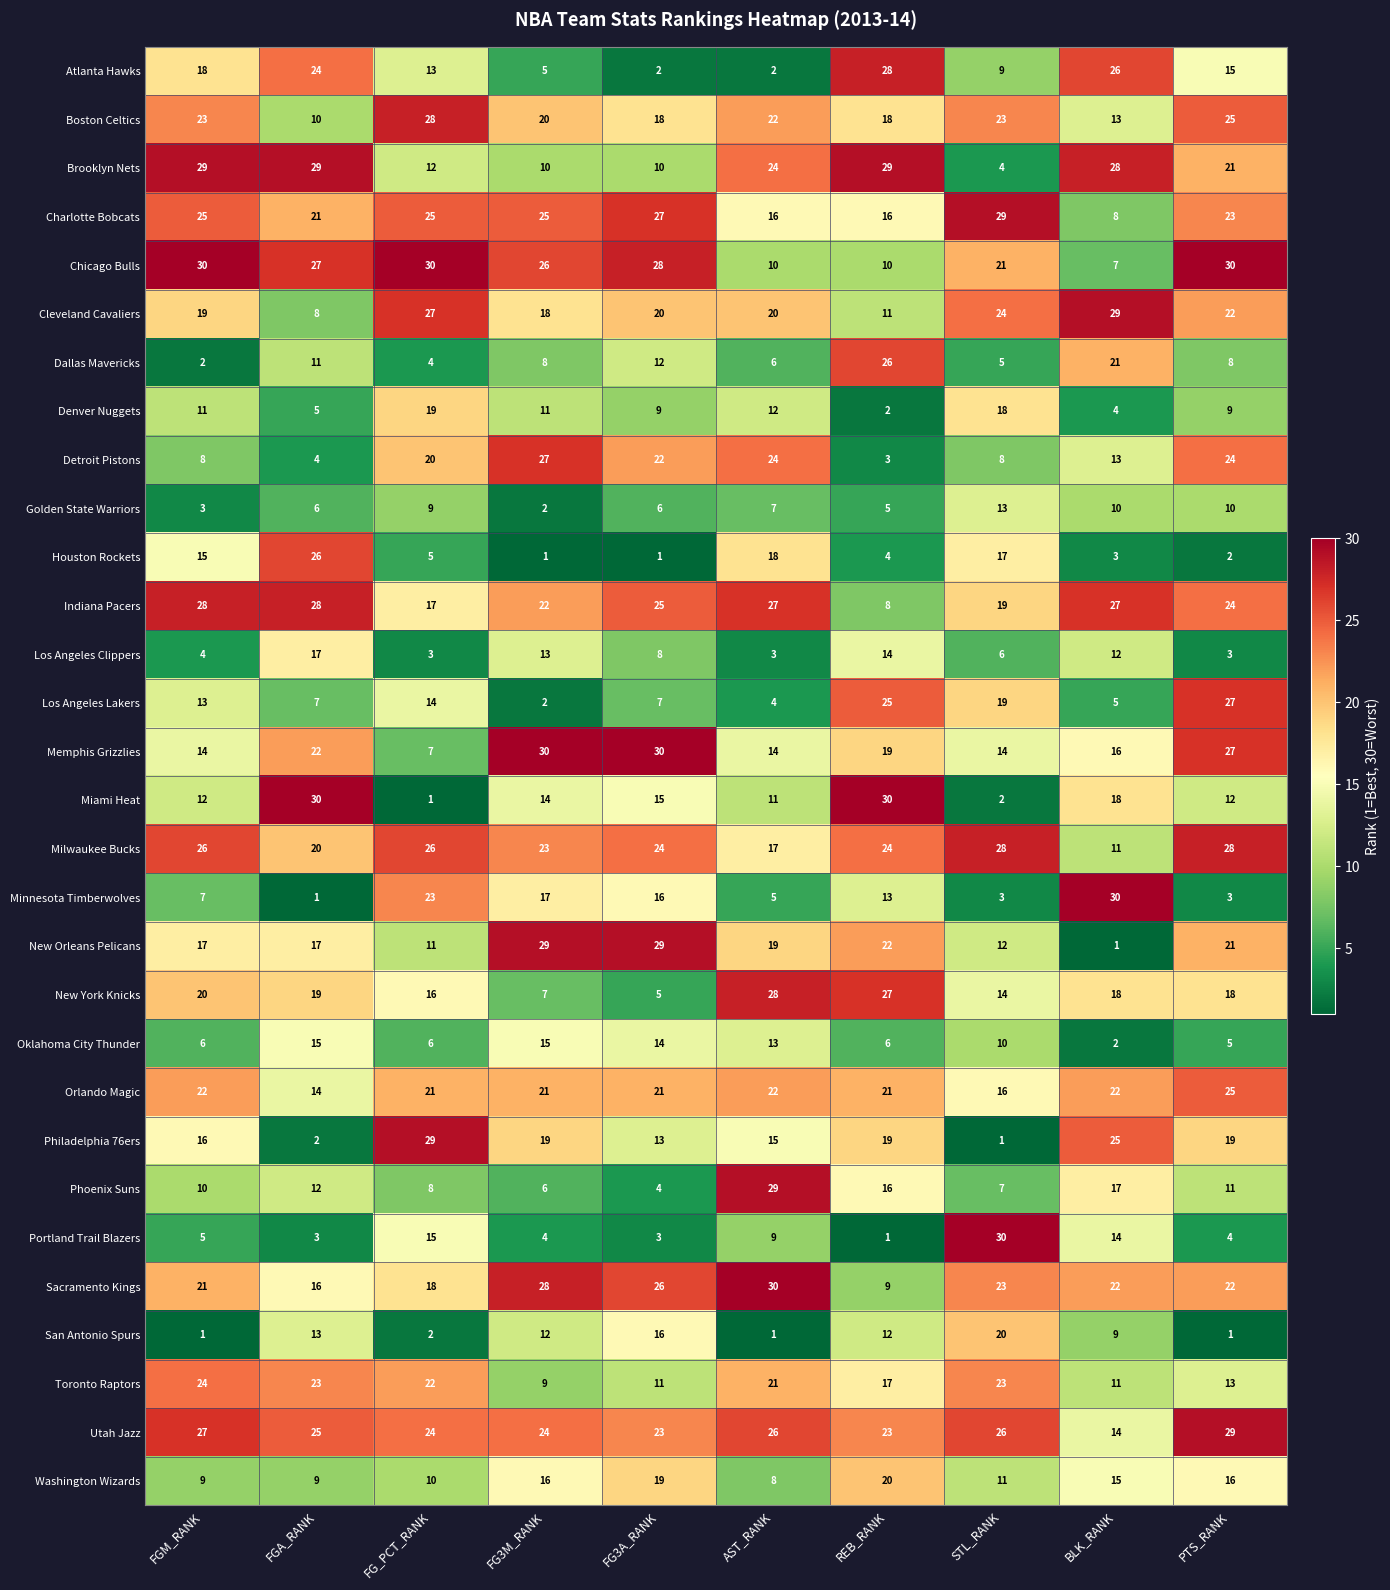

Between FGA_RANK and REB_RANK, which series saw the biggest shift?

Houston Rockets